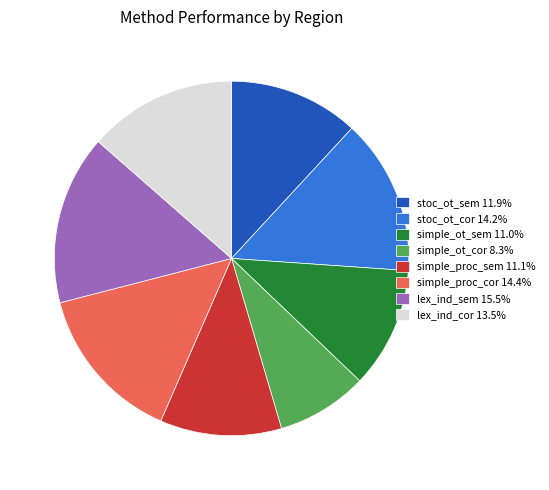

Combined, do simple_proc_sem 11.1% and simple_proc_cor 14.4% account for over 50%?

No